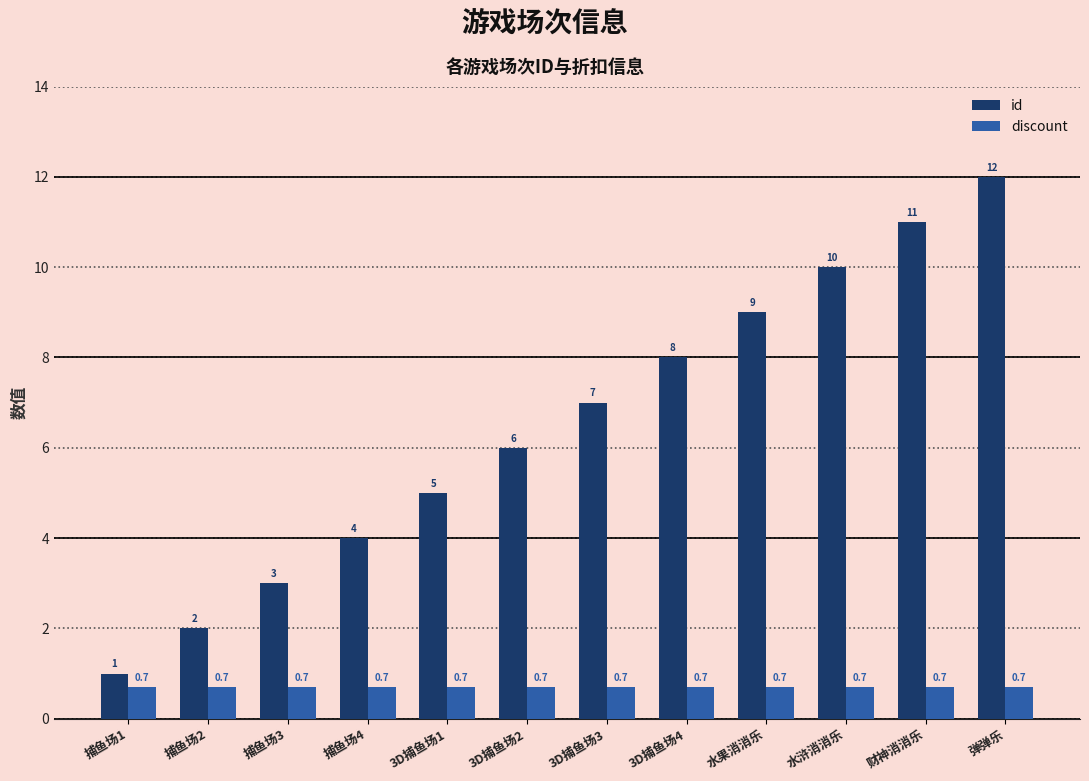

List the series in order of their overall mean, highest first.

id, discount